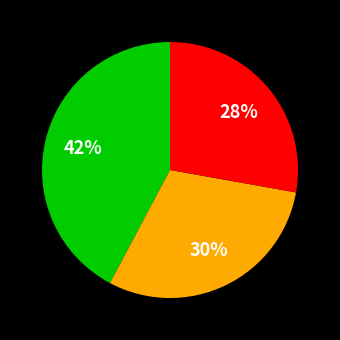

To the nearest percent, what is the difference between the largest and smallest slice percentages?

14%